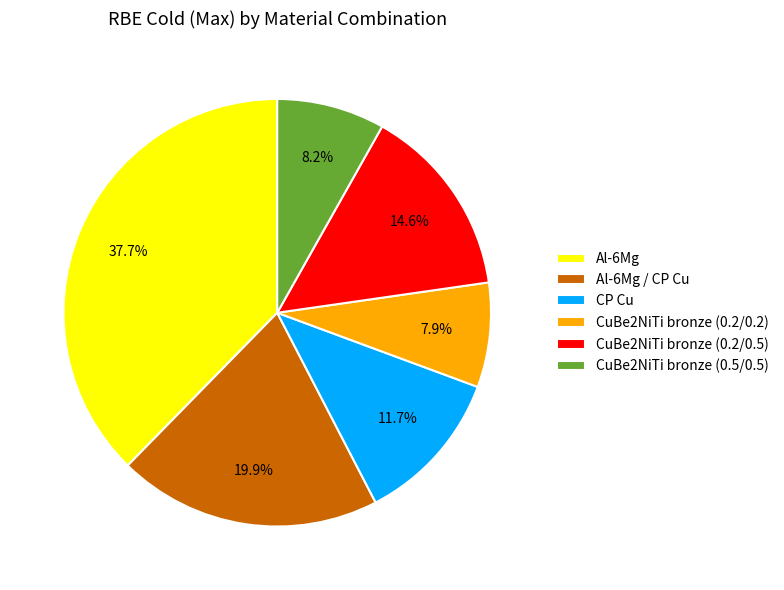

Which has a higher value, CuBe2NiTi bronze (0.5/0.5) or Al-6Mg?

Al-6Mg